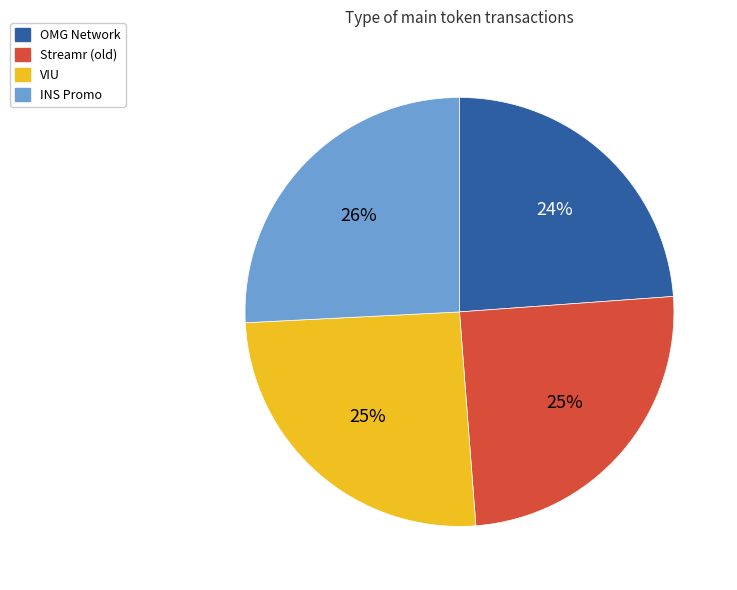

Approximately how many times larger is the value at VIU compared to Streamr (old)?

1.0